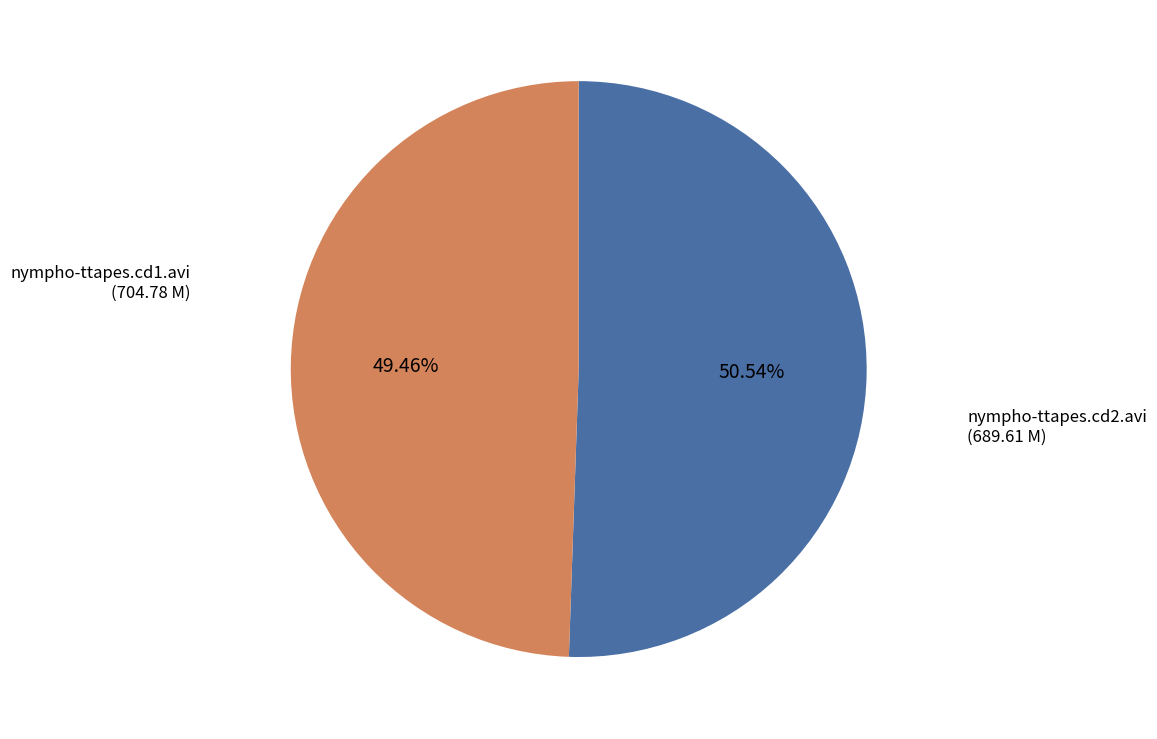

What is the total percentage of nympho-ttapes.cd1.avi and nympho-ttapes.cd2.avi?

100.0%